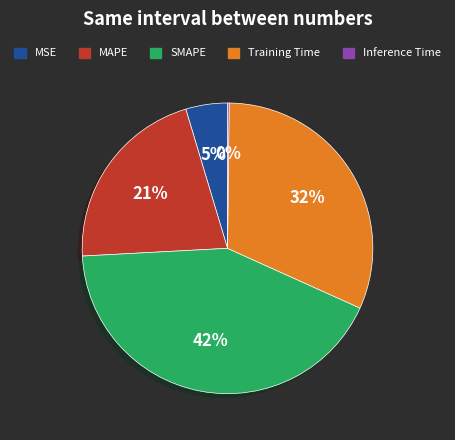

To the nearest percent, what percentage of the pie is MSE?

5%